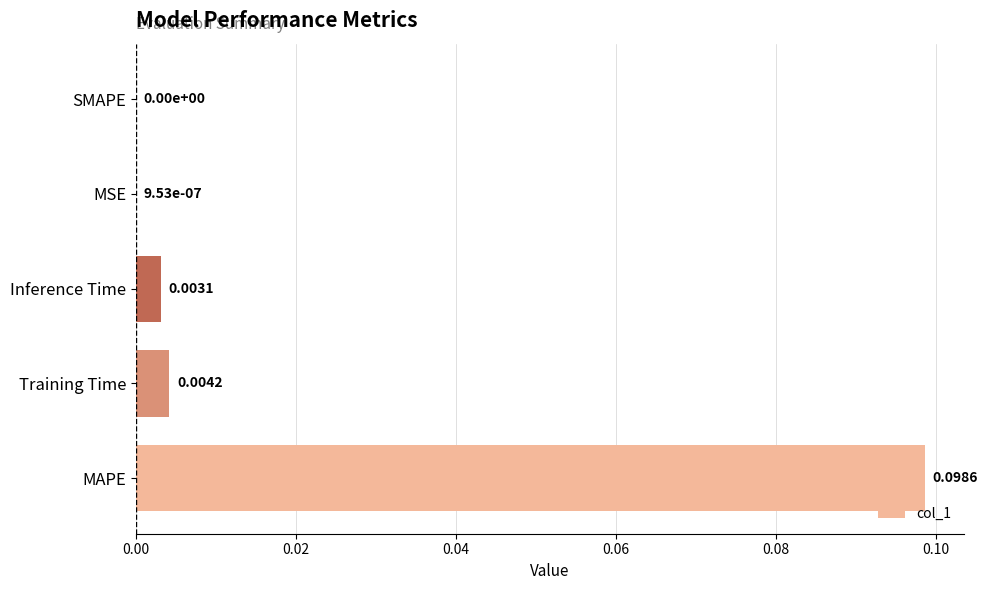

At which category does the chart reach its peak across all series?

MAPE